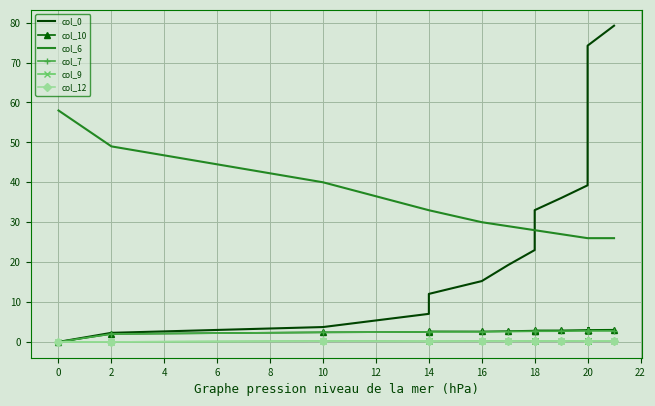

What is the label of the 17th point from the left?

20